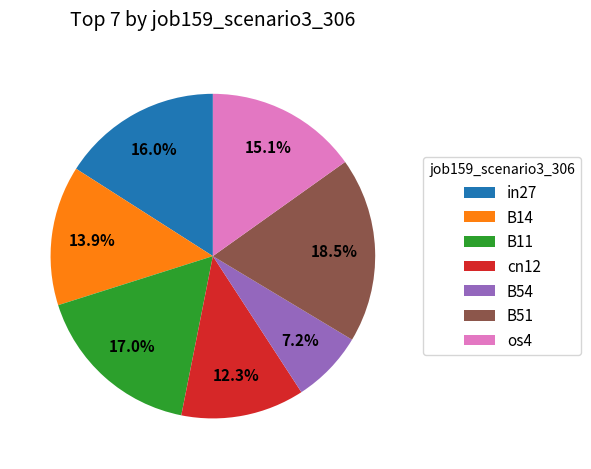

Does in27 represent more than half of the total?

No